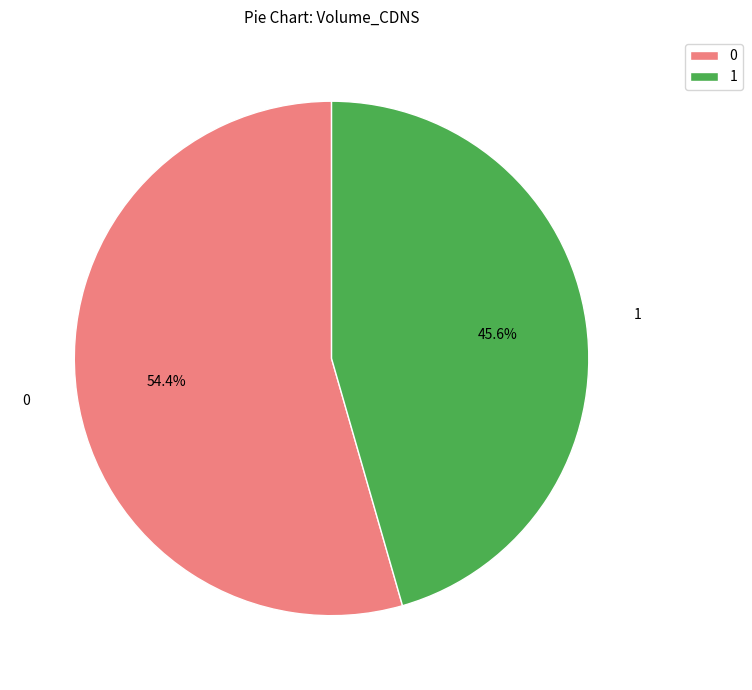

Rank the categories by value from highest to lowest.

0, 1